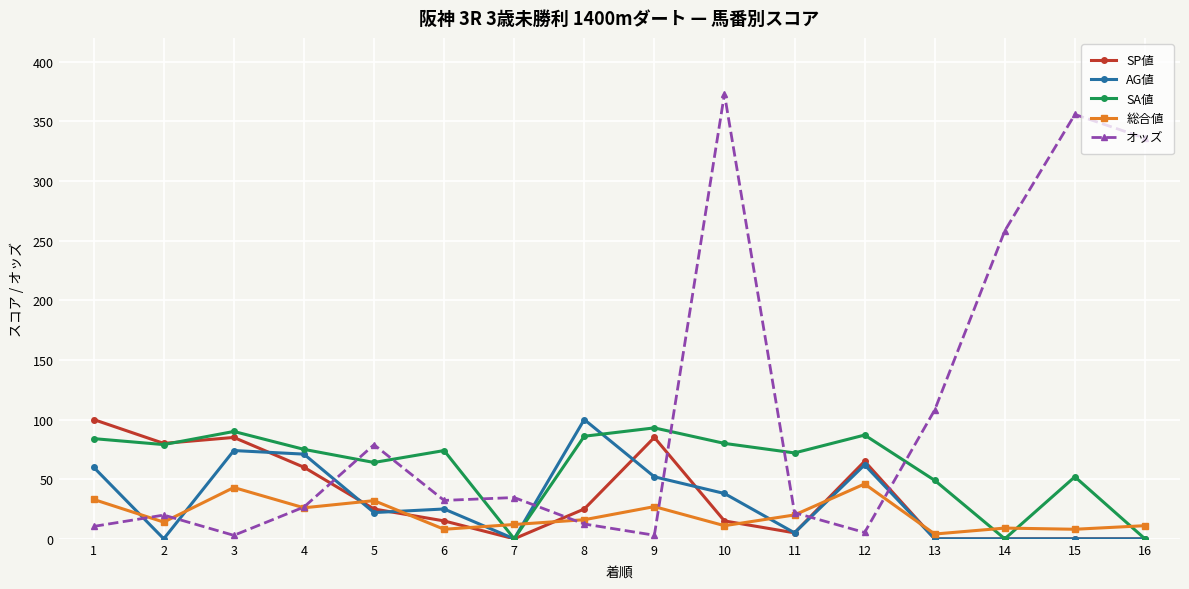

True or false: オッズ has more than 0 points higher than both neighbors.

True